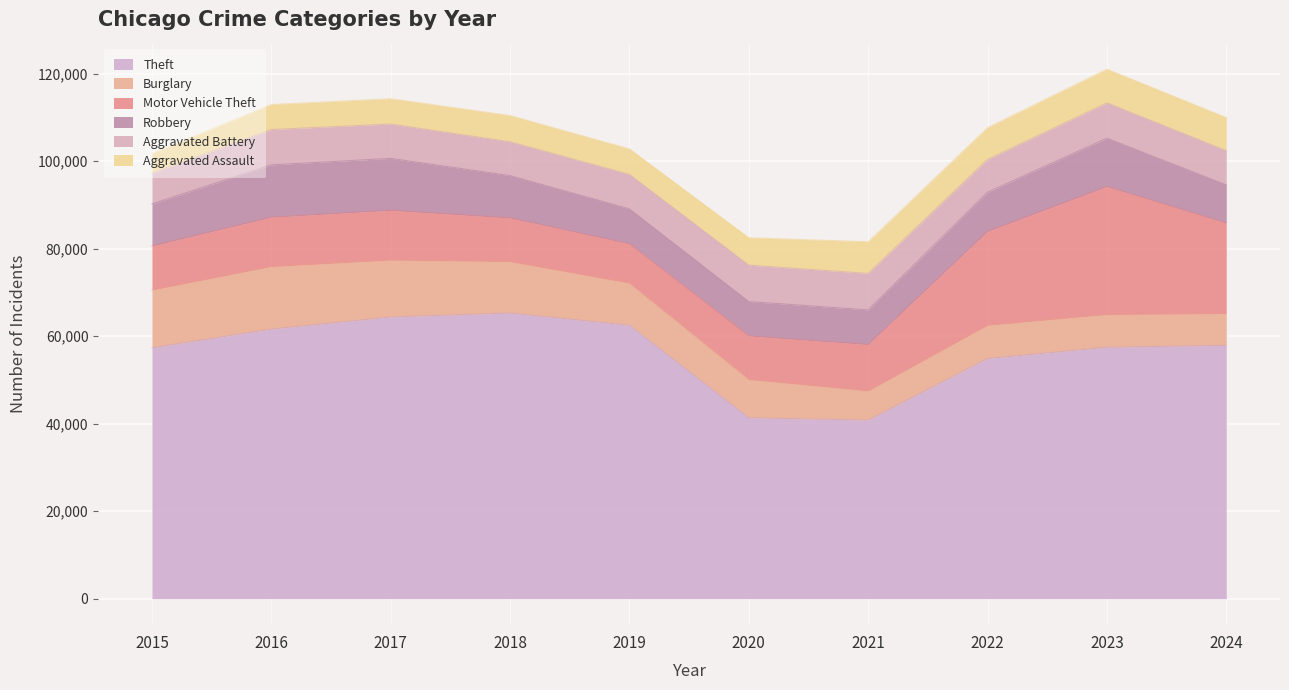

Which category has the lowest value in the Robbery series?

2020